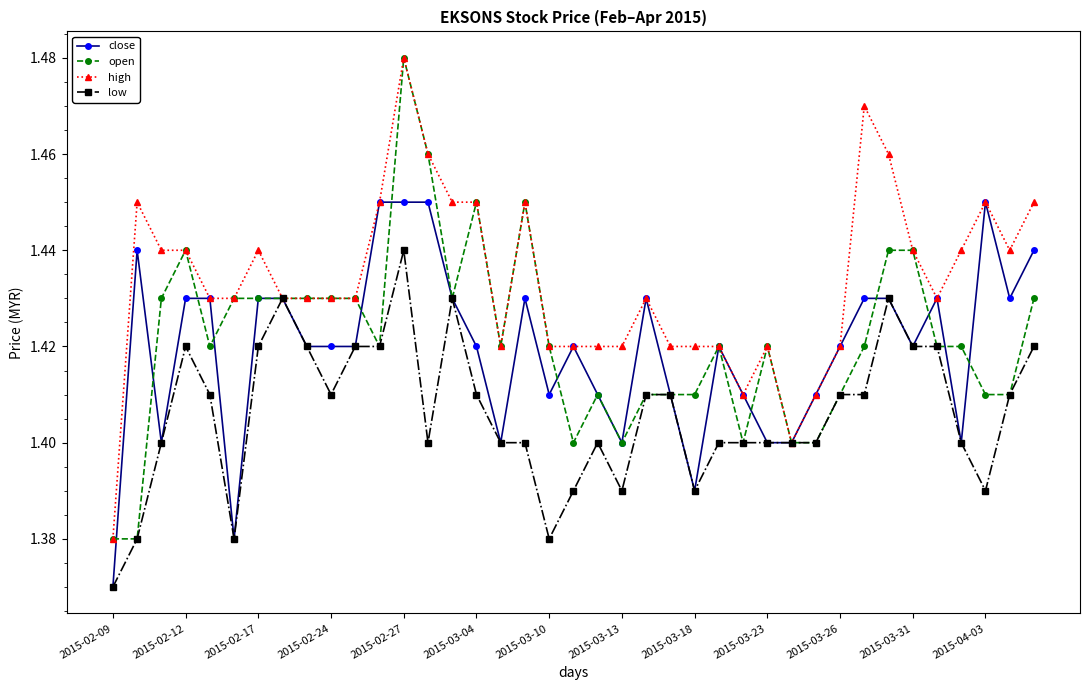

Which series has the largest total across all categories?

high